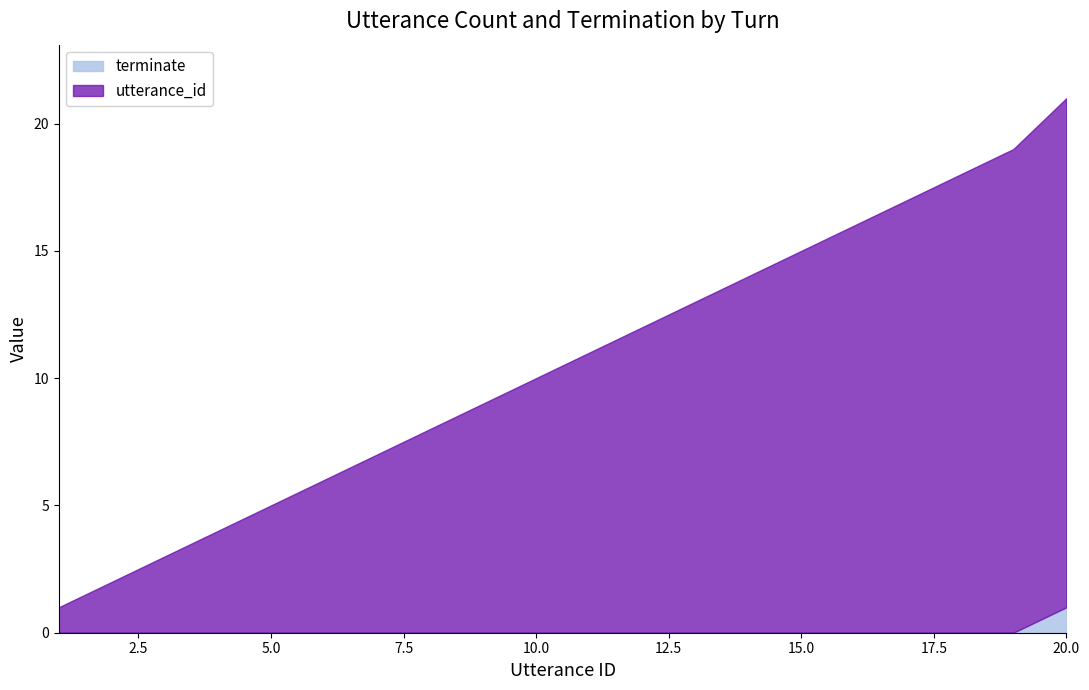

Is it true that utterance_id equals 2 at 2?

True